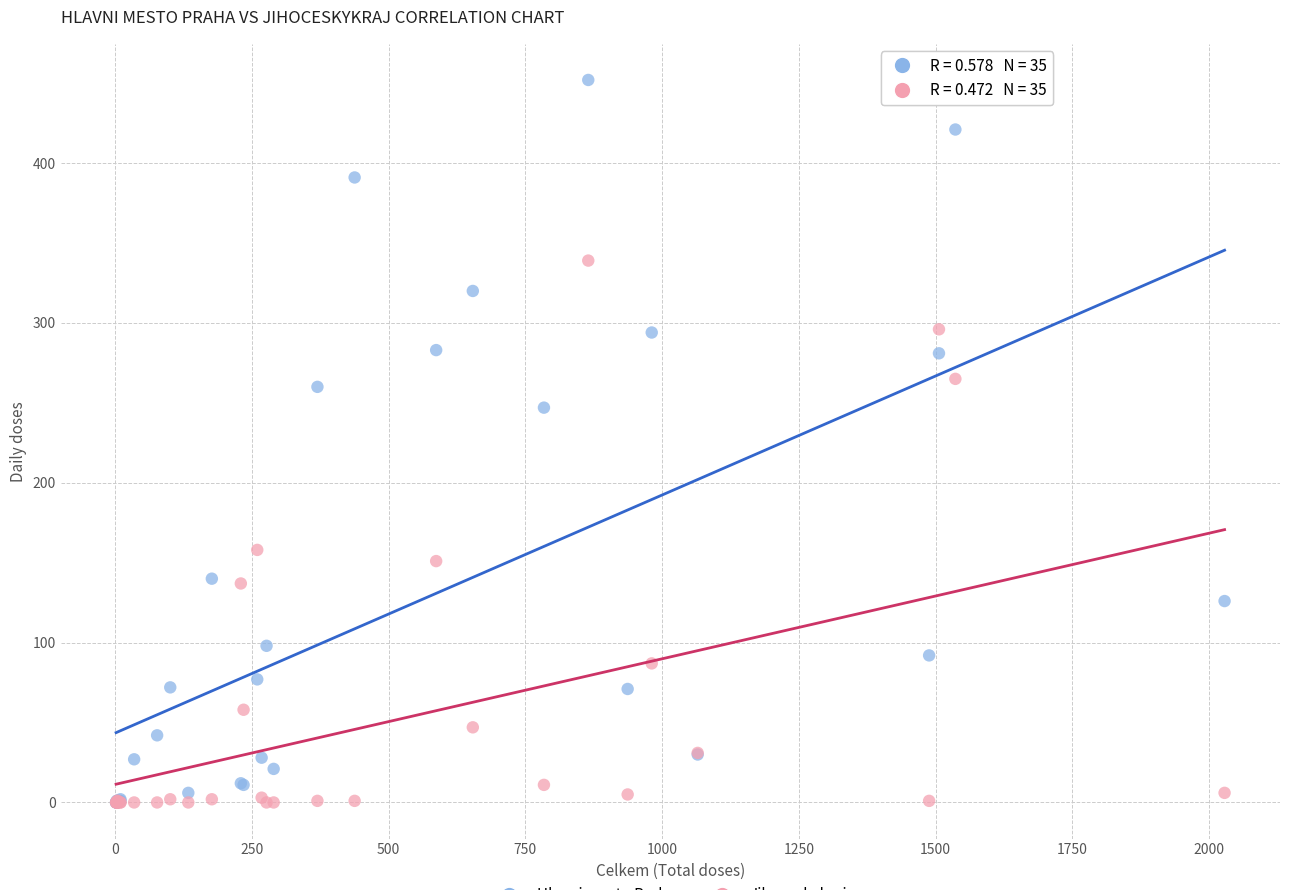

Across all series, what Y value is closest to 226?

247